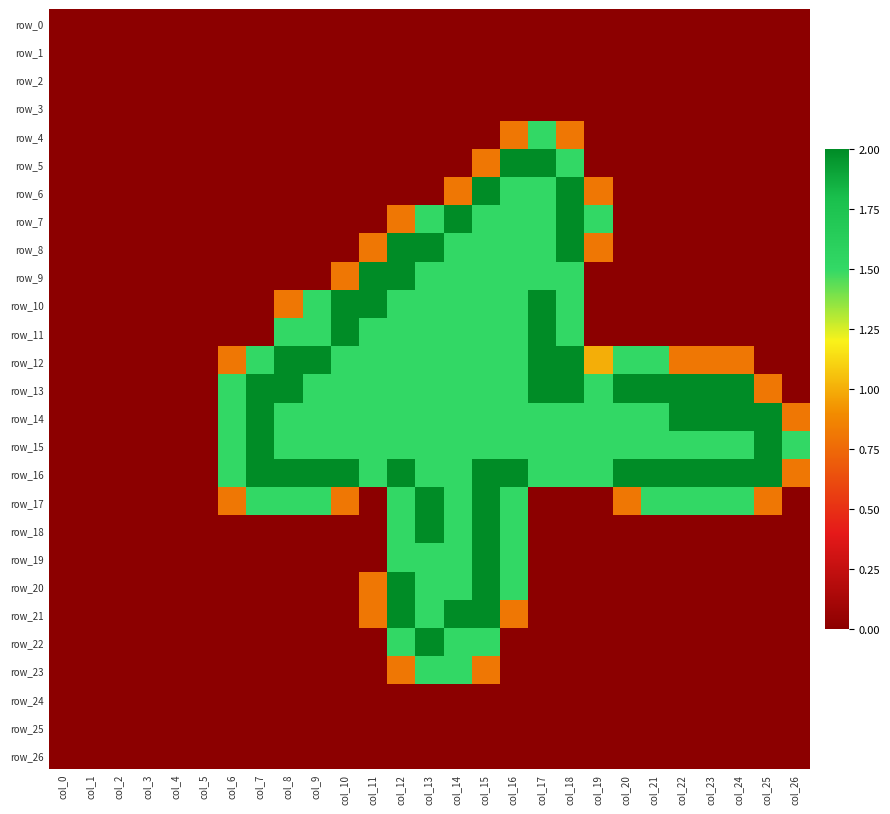

At which category is the sum across all series the highest?

col_15